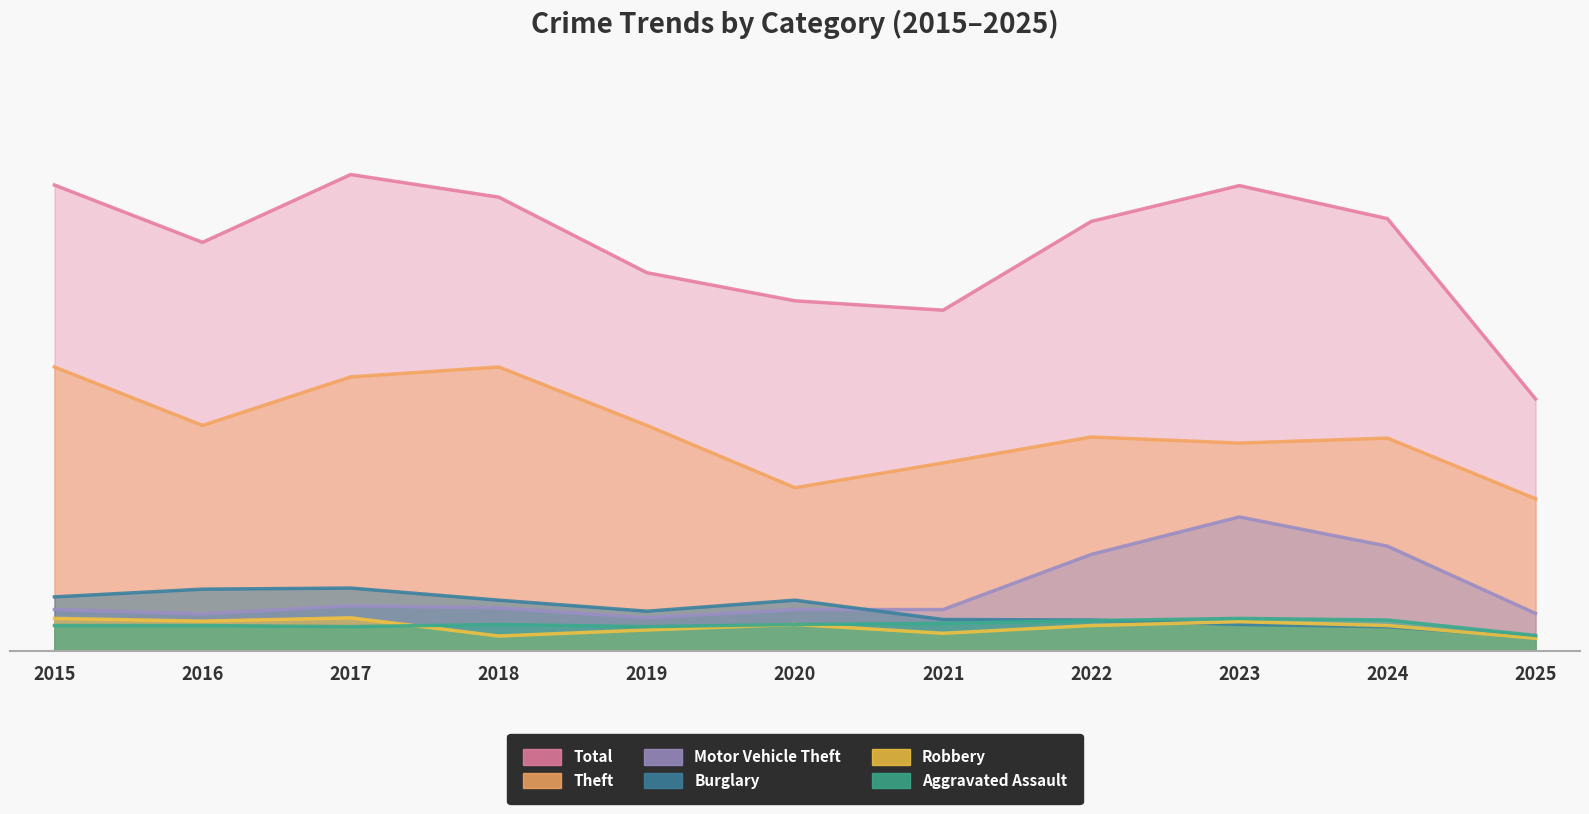

Which series changed the most between 2017 and 2023?

Motor Vehicle Theft